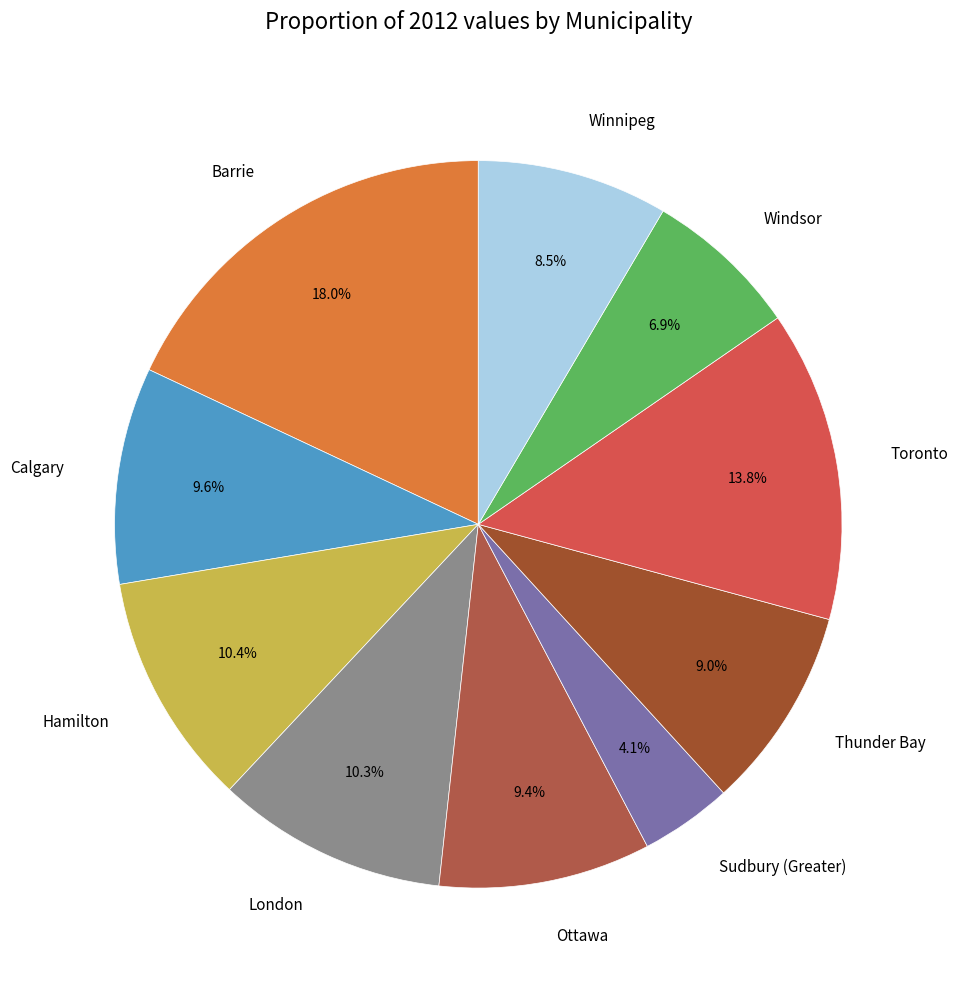

Which category has the biggest portion of the pie?

Barrie